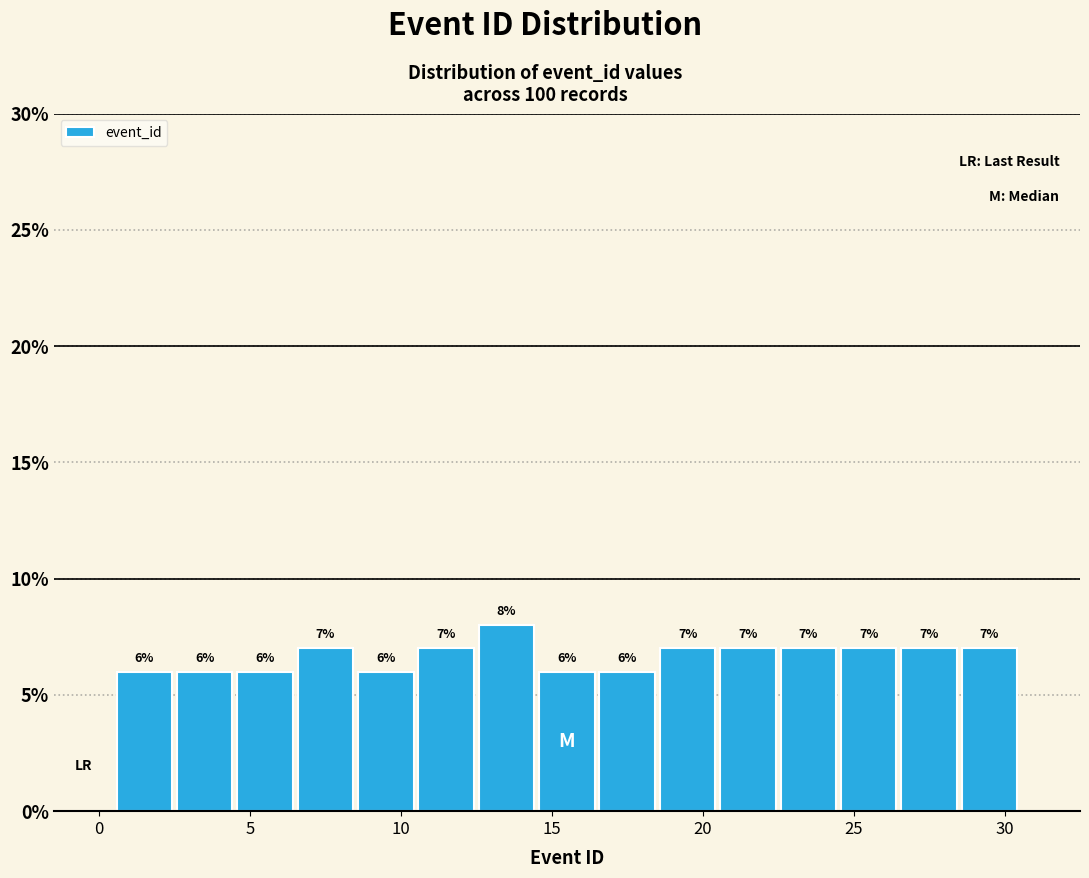

Reading left to right, list every bar in this chart as the range it spans on the x-axis followed by its height.

0.5 to 2.5: 6
2.5 to 4.5: 6
4.5 to 6.5: 6
6.5 to 8.5: 7
8.5 to 10.5: 6
10.5 to 12.5: 7
12.5 to 14.5: 8
14.5 to 16.5: 6
16.5 to 18.5: 6
18.5 to 20.5: 7
20.5 to 22.5: 7
22.5 to 24.5: 7
24.5 to 26.5: 7
26.5 to 28.5: 7
28.5 to 30.5: 7